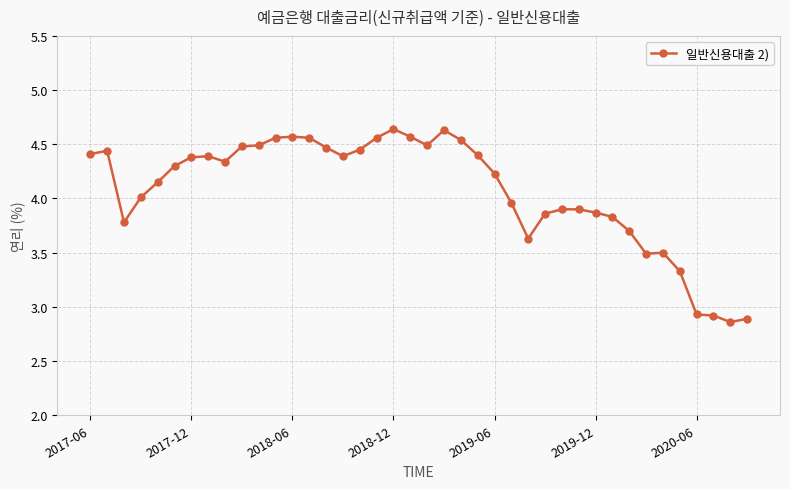

What is the average value?

4.1